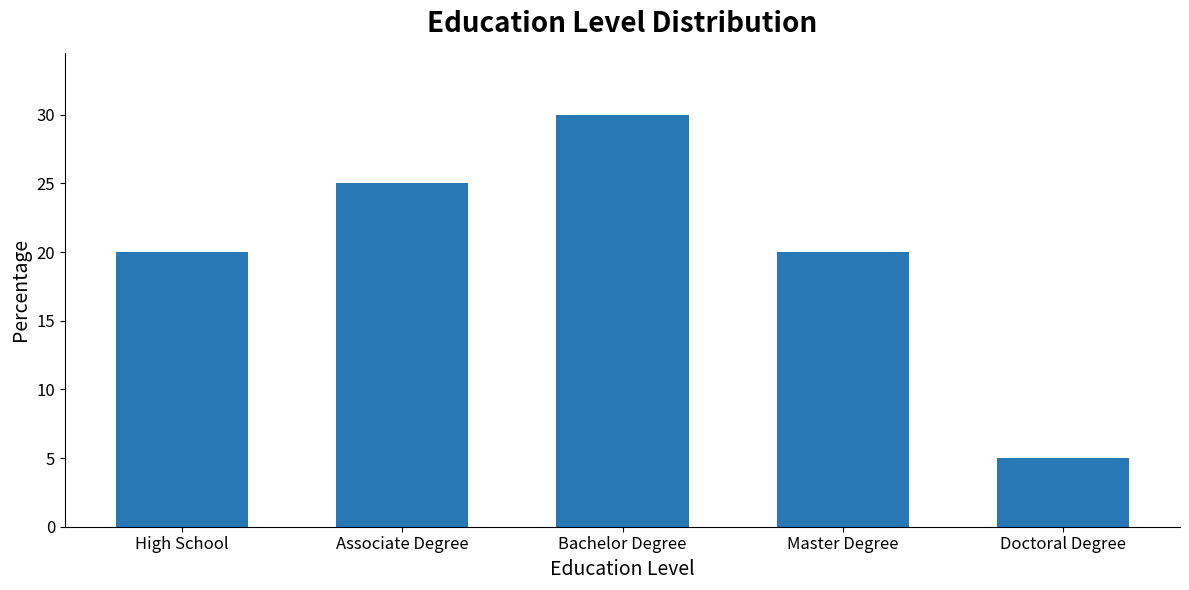

Are the bars horizontal?

No